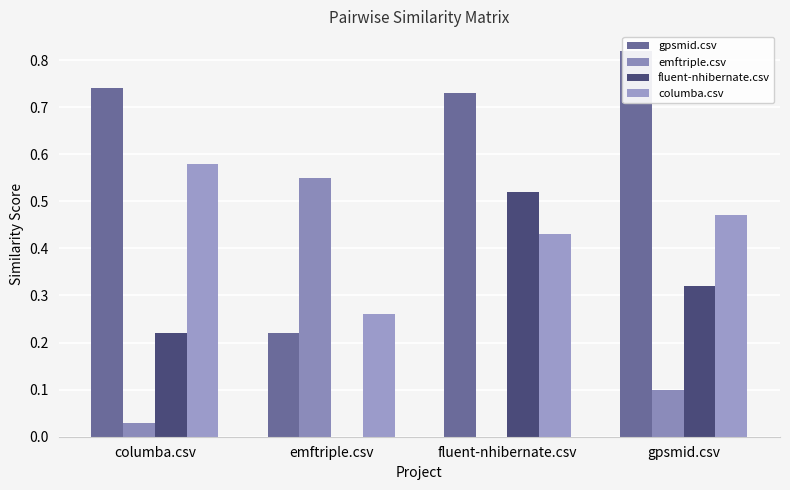

Reading left to right, transcribe all the data shown in this chart.

gpsmid.csv: columba.csv=0.7	emftriple.csv=0.2	fluent-nhibernate.csv=0.7	gpsmid.csv=0.8
emftriple.csv: columba.csv=0.0	emftriple.csv=0.6	fluent-nhibernate.csv=0.0	gpsmid.csv=0.1
fluent-nhibernate.csv: columba.csv=0.2	emftriple.csv=0.0	fluent-nhibernate.csv=0.5	gpsmid.csv=0.3
columba.csv: columba.csv=0.6	emftriple.csv=0.3	fluent-nhibernate.csv=0.4	gpsmid.csv=0.5